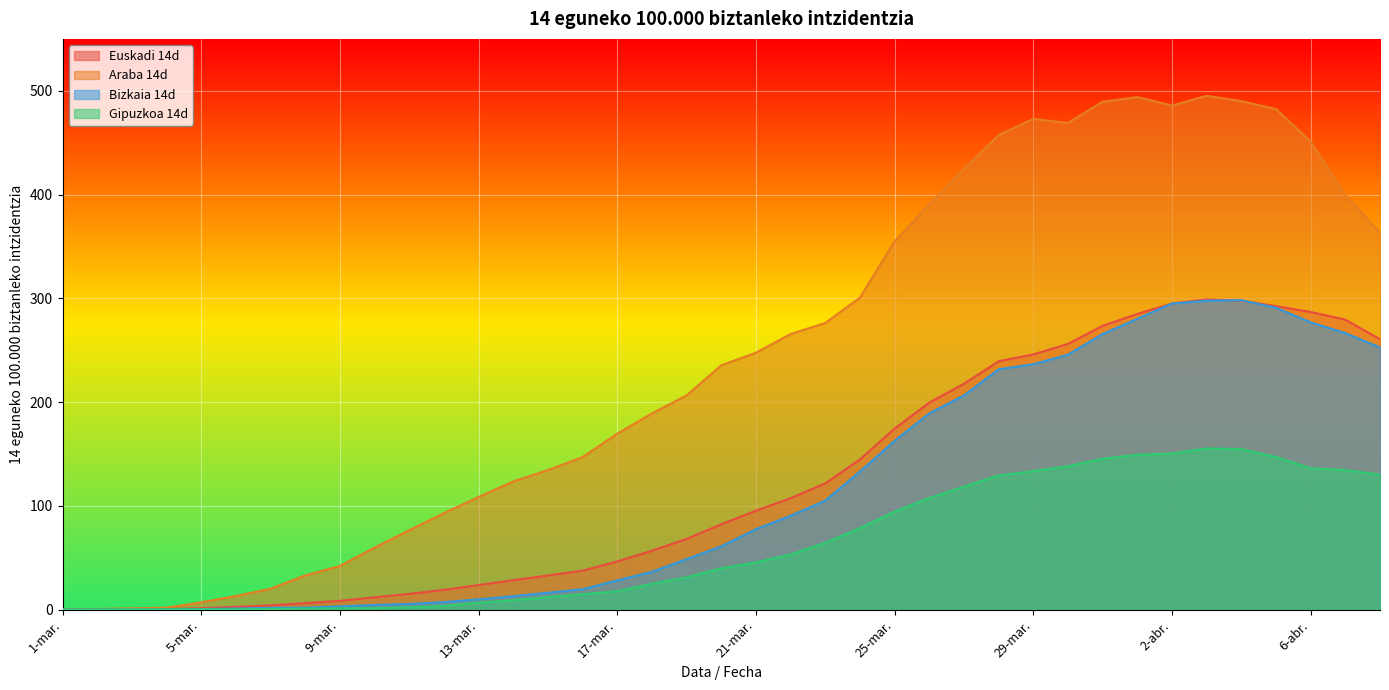

Reading left to right, what are all the values shown in this chart?

Euskadi 14d: 0.0	0.2	0.4	0.5	1.4	2.6	4.2	6.3	8.5	11.8	15.2	19.0	23.7	28.4	32.9	37.5	46.4	56.8	68.1	82.2	95.3	107.4	121.7	144.7	174.5	199.5	217.6	239.3	245.9	256.0	273.5	285.0	295.1	298.9	297.8	292.5	286.8	279.4	260.5
Araba 14d: 0.3	0.6	1.2	1.8	7.0	13.1	20.1	32.9	42.1	59.8	76.5	93.0	108.5	123.5	134.5	147.0	169.5	189.0	206.4	235.4	247.6	265.6	276.2	300.6	354.9	390.6	424.7	457.4	472.9	468.9	489.4	494.0	485.7	495.2	490.0	482.4	451.0	399.4	363.1
Bizkaia 14d: 0.0	0.1	0.2	0.4	0.5	1.1	1.8	1.9	3.2	4.5	5.5	7.3	9.9	13.0	16.3	19.7	28.2	36.4	48.7	61.0	77.5	90.5	105.1	133.1	162.7	189.2	206.4	231.6	236.5	245.7	265.7	280.3	295.0	297.7	298.2	290.9	276.9	266.4	252.7
Gipuzkoa 14d: 0.0	0.1	0.3	0.3	0.3	0.3	0.7	1.0	1.3	1.4	2.2	3.6	6.7	9.1	12.1	14.9	17.7	25.0	31.1	39.7	45.6	53.1	64.4	78.5	94.4	107.5	118.5	129.3	133.4	138.2	145.4	149.2	150.4	155.3	154.6	147.1	136.2	134.4	130.1